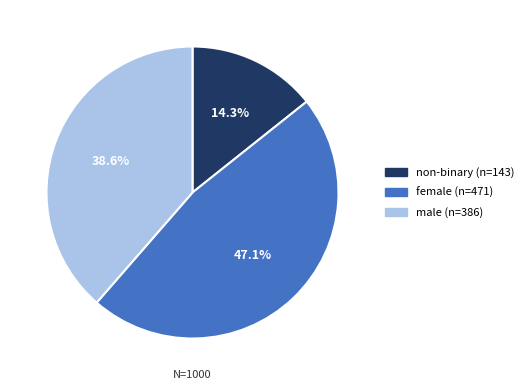

What is the largest slice in the pie chart?

female